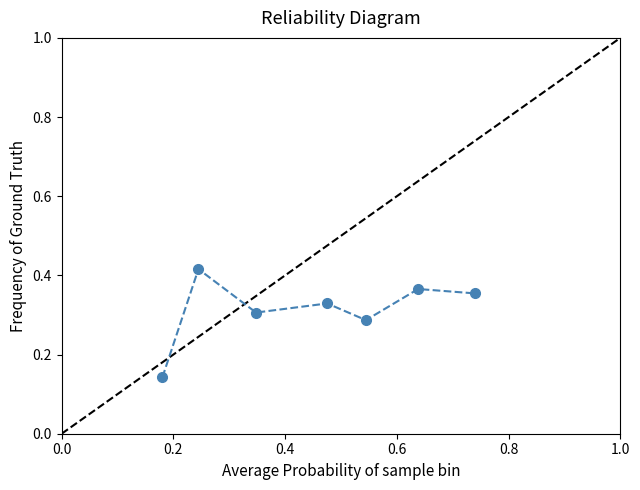

True or false: there are more than 0 points higher than both neighbors.

True